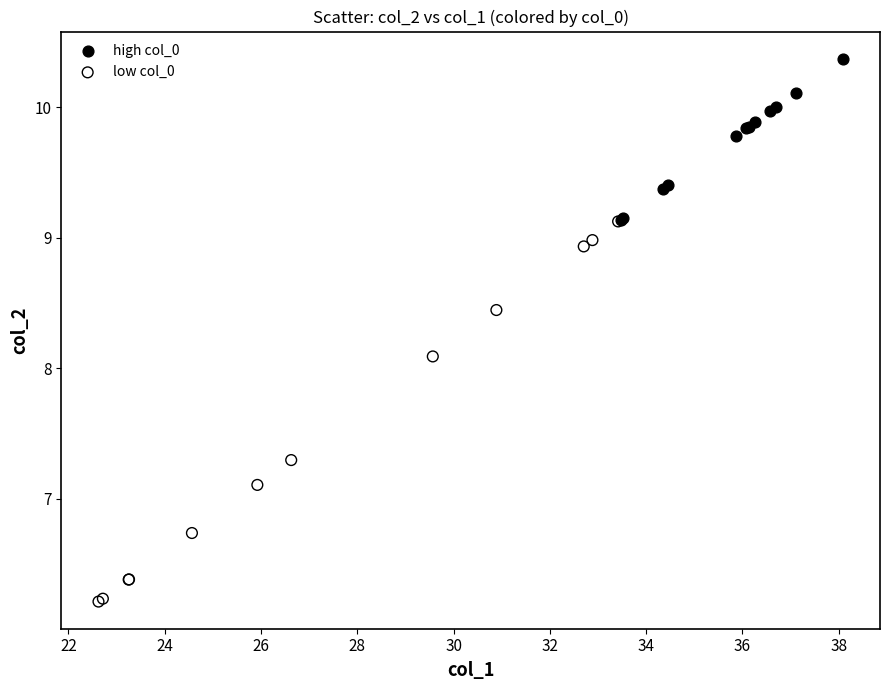

Which series has the largest Y range (max minus min)?

low col_0